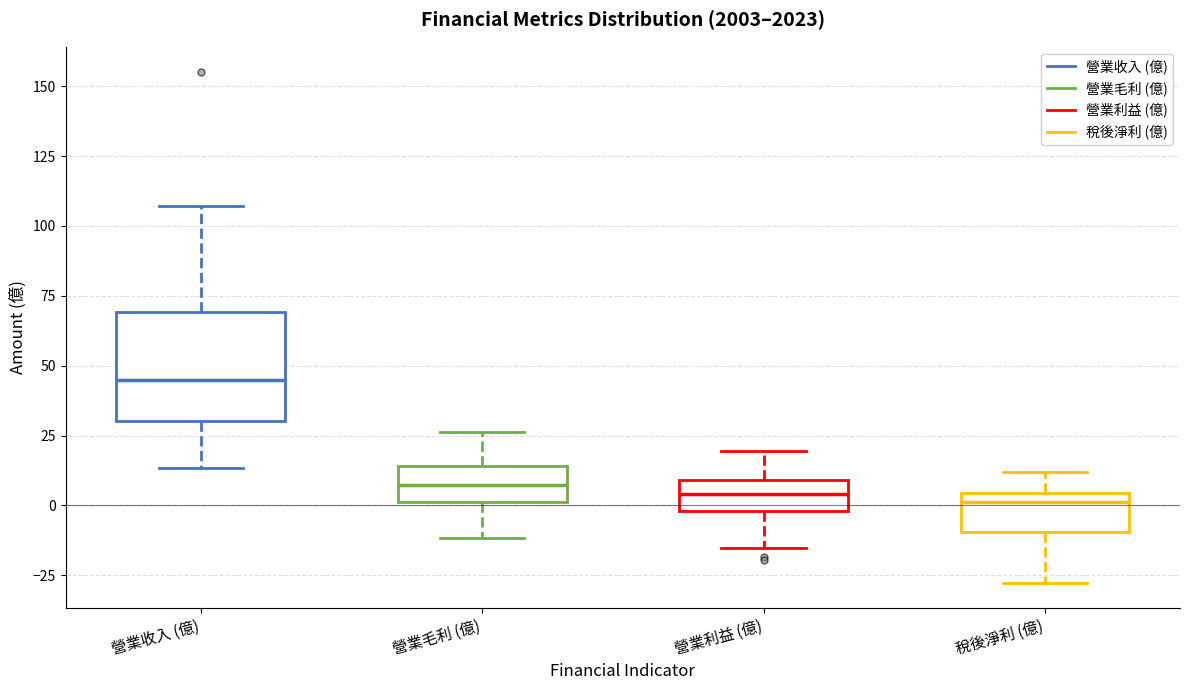

Where does the lower whisker of the box for 稅後淨利 (億) end on the y-axis? The values are not printed on the chart, so give them approximately, as read against the axis.

-30